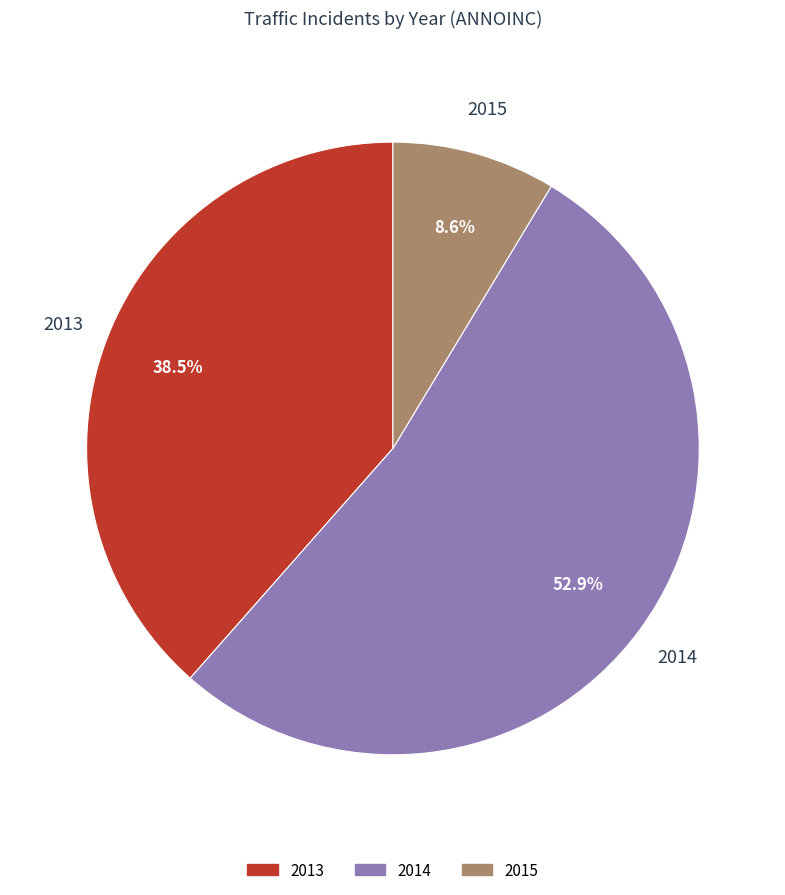

Does any single category account for the majority?

Yes